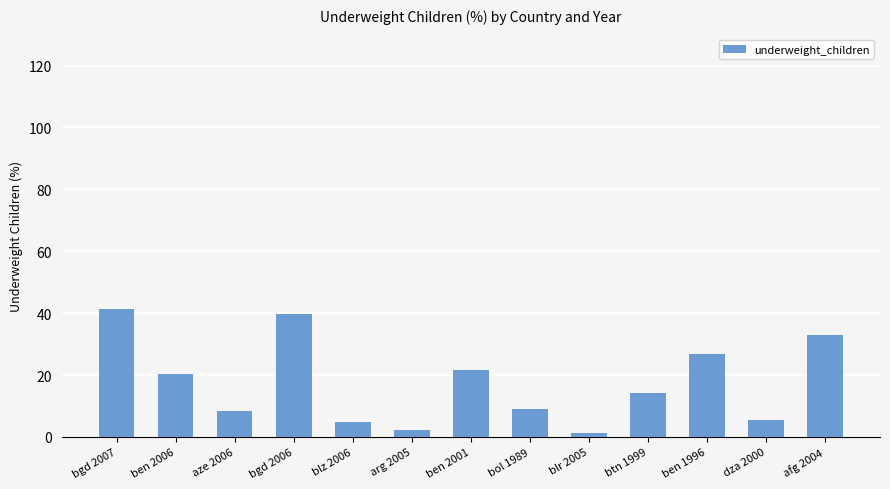

What position from the right is blr 2005?

5